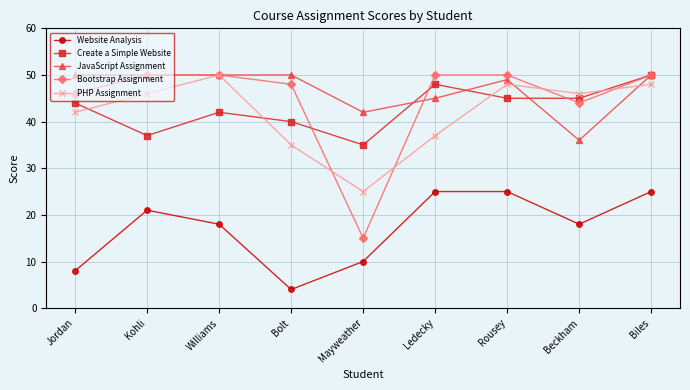

What is the total value across all series at Bolt?

177